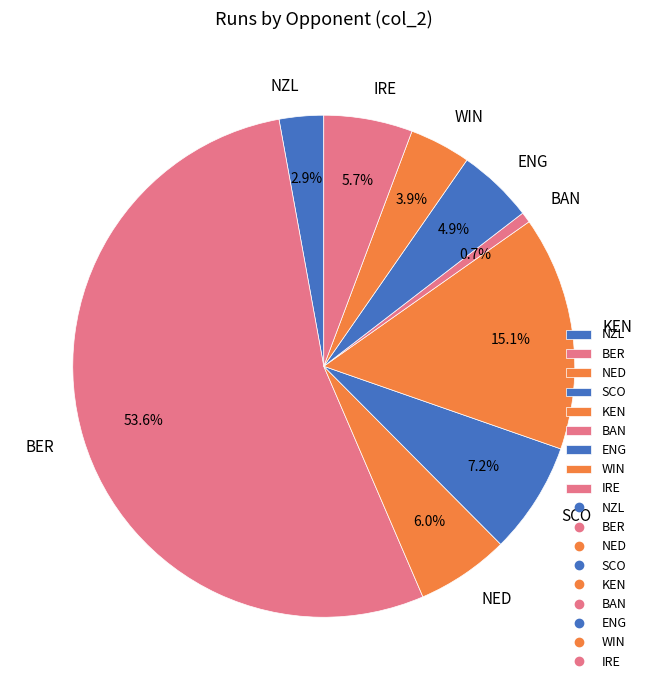

Which has a higher value, NZL or NED?

NED